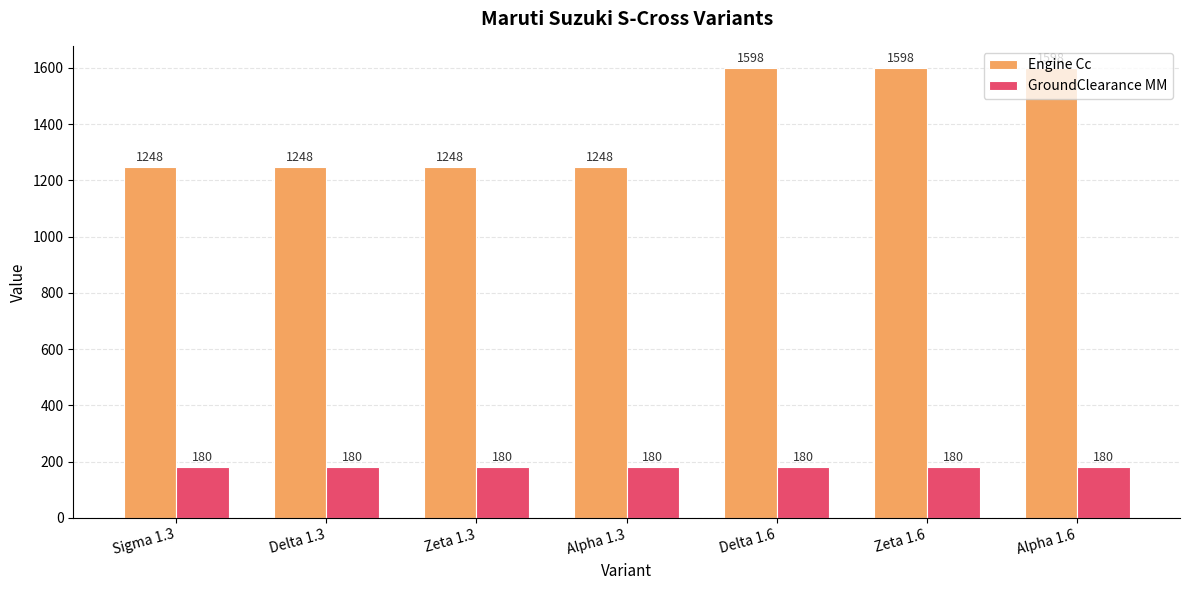

Reading right to left, extract all data points from this chart.

Engine Cc: Alpha 1.6=1598	Zeta 1.6=1598	Delta 1.6=1598	Alpha 1.3=1248	Zeta 1.3=1248	Delta 1.3=1248	Sigma 1.3=1248
GroundClearance MM: Alpha 1.6=180	Zeta 1.6=180	Delta 1.6=180	Alpha 1.3=180	Zeta 1.3=180	Delta 1.3=180	Sigma 1.3=180